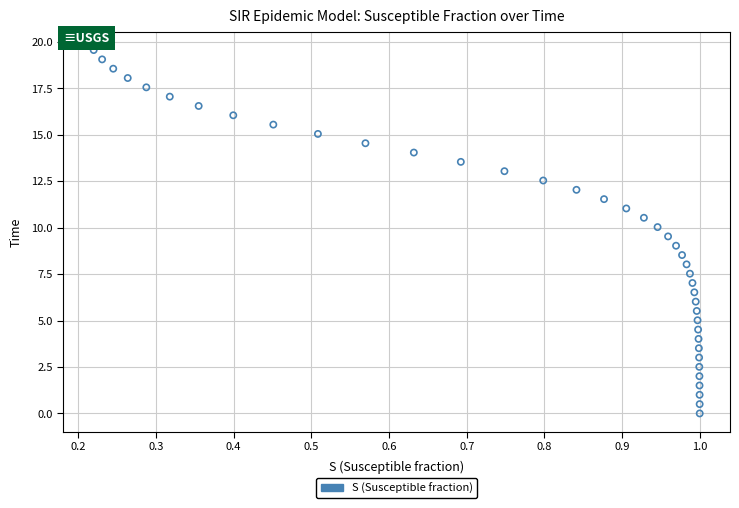

What is the range of Y values (max minus min)?

19.6